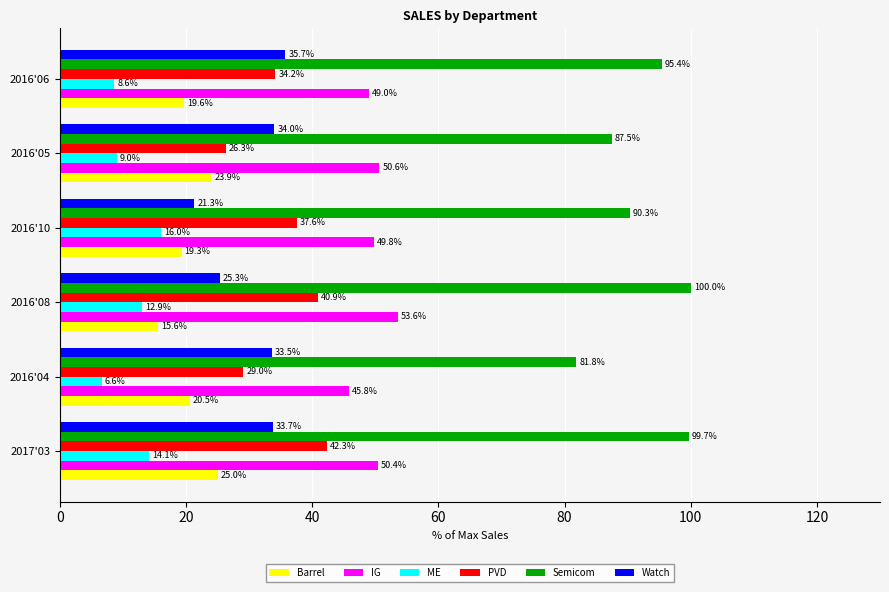

True or false: IG has a value of 53.6 at 2016'08.

True